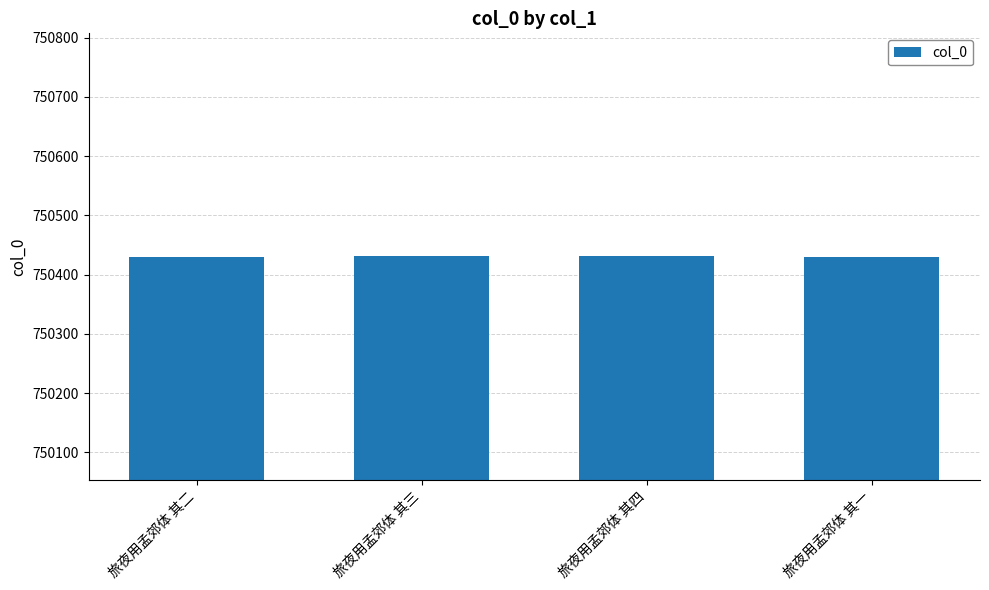

What is the minimum value shown in the chart?

750429